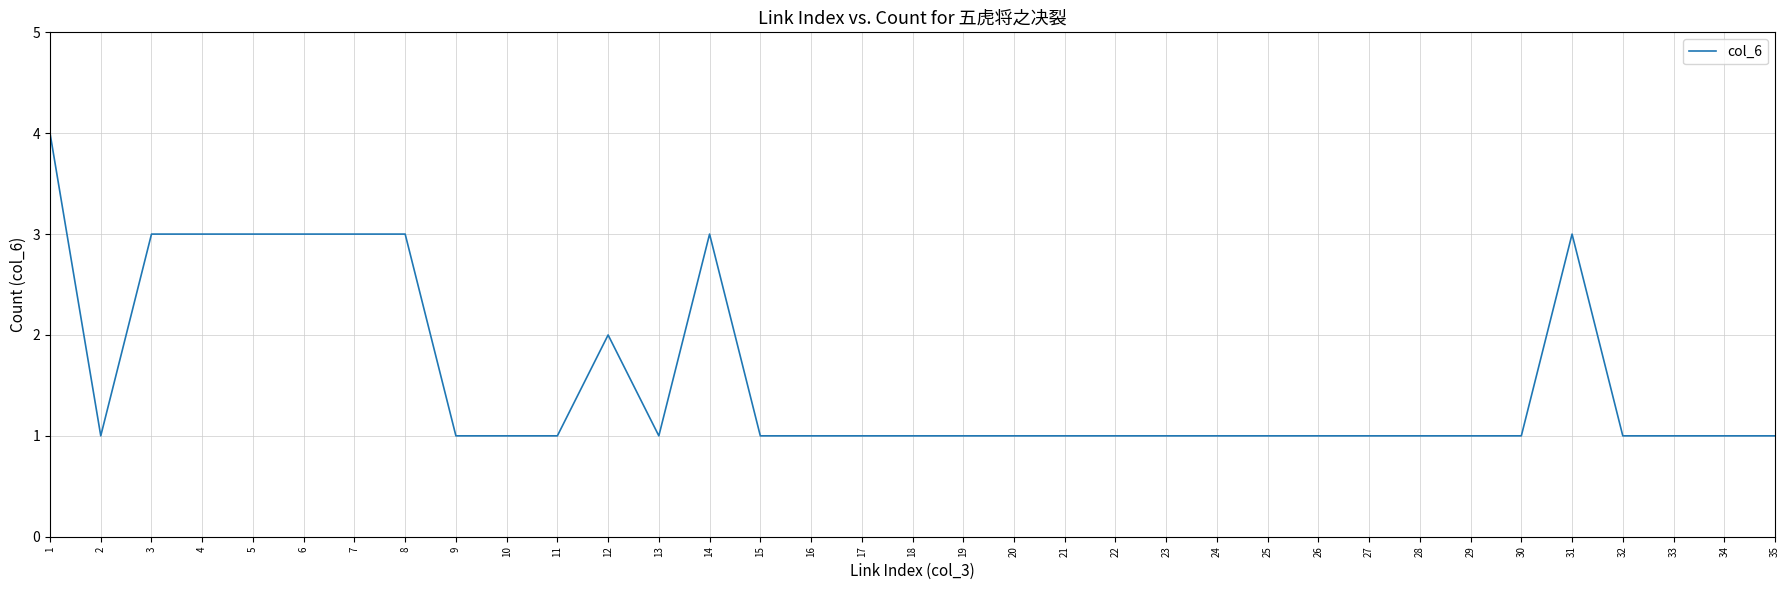

Is it true that the value at 7 is 5?

False